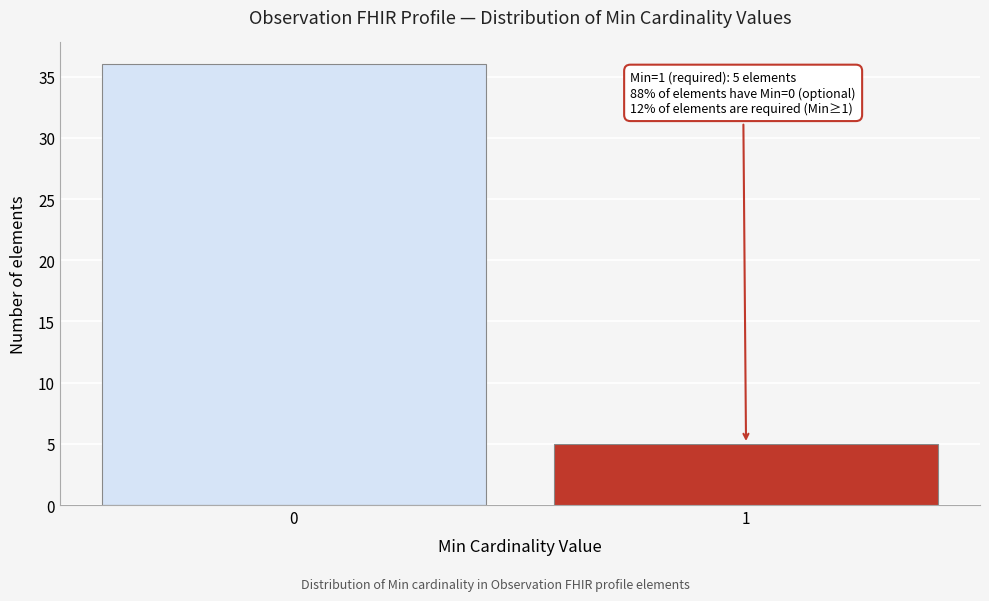

Reading right to left, what are all the values shown in this chart?

5	36